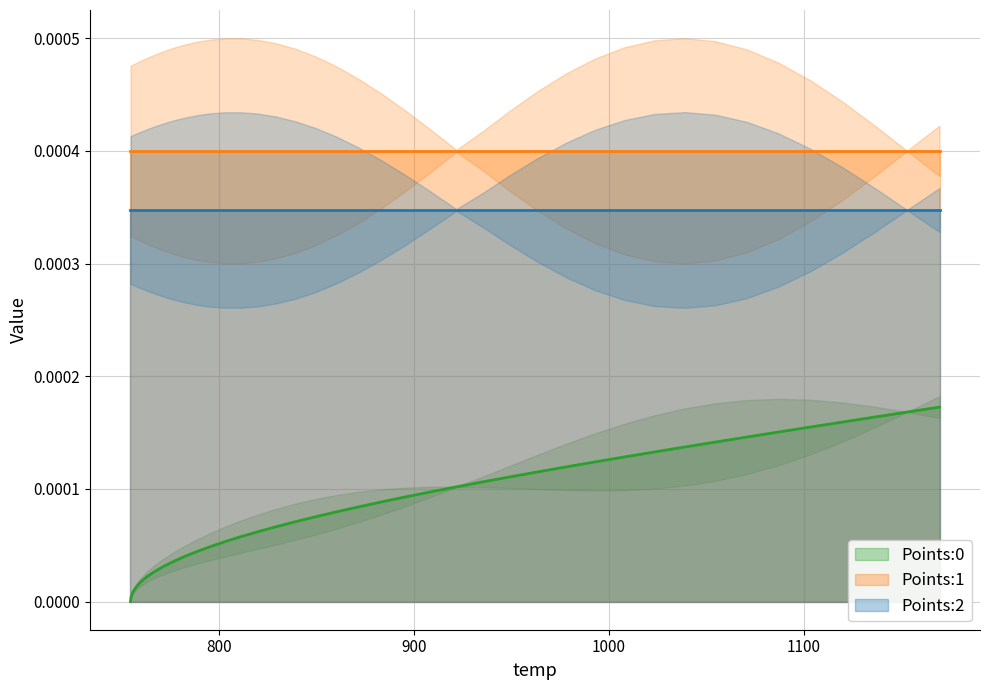

True or false: Points:1 has a value of 0.0 at 21.

False